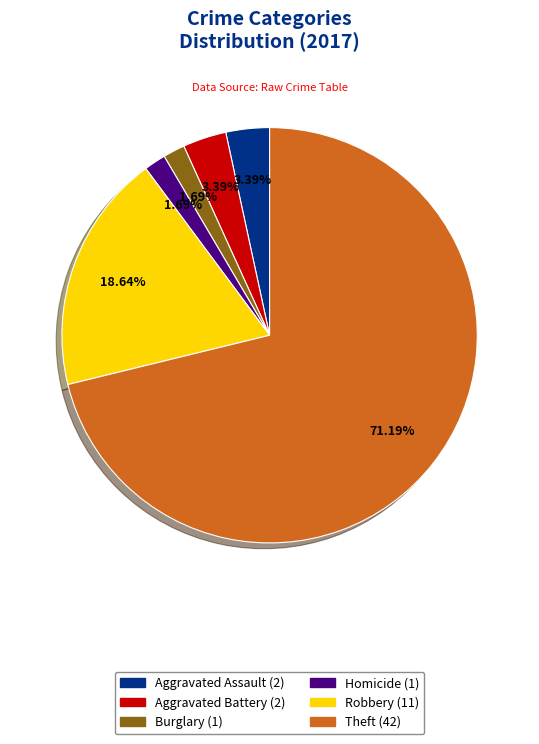

Does any single category account for the majority?

Yes